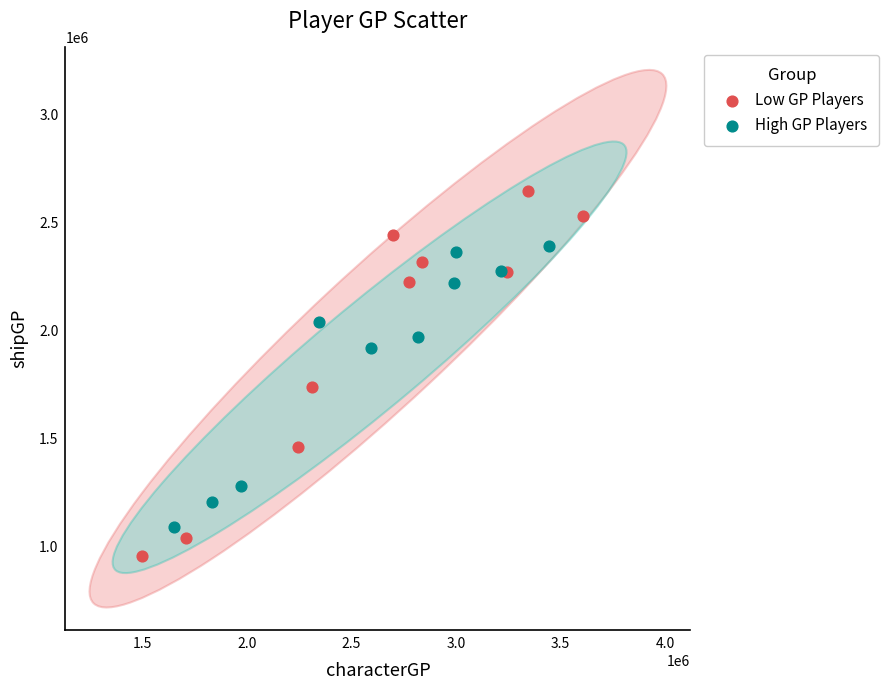

Which series reaches the maximum Y coordinate?

Low GP Players